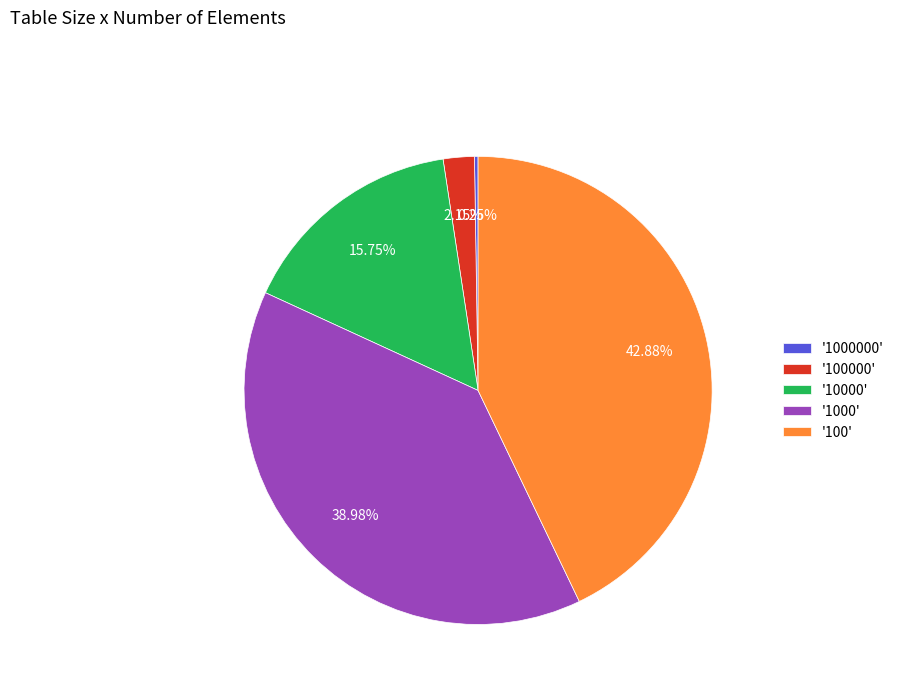

Does any single category account for the majority?

No